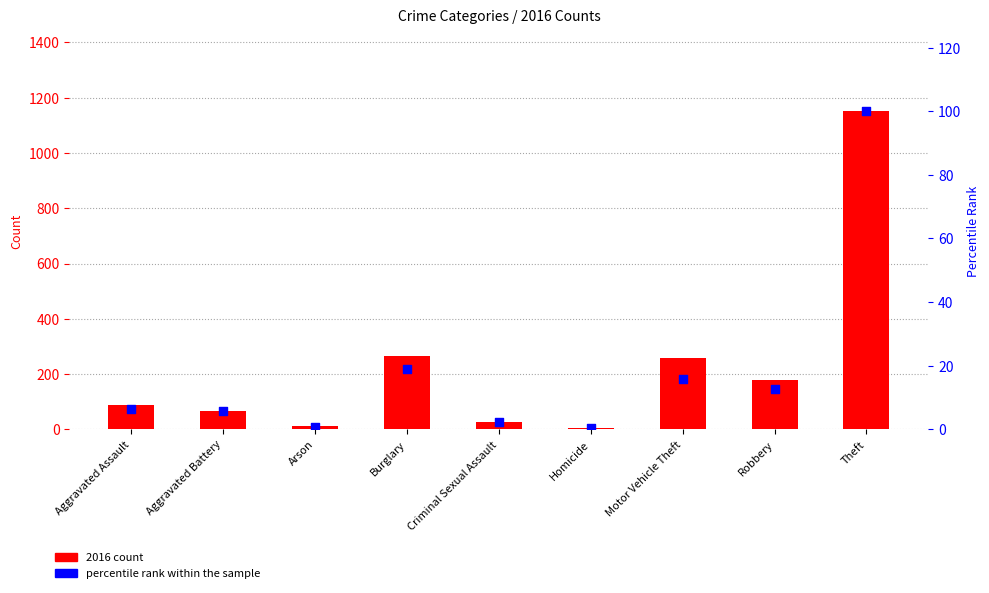

What is the total value across all series at Theft?

1251.0